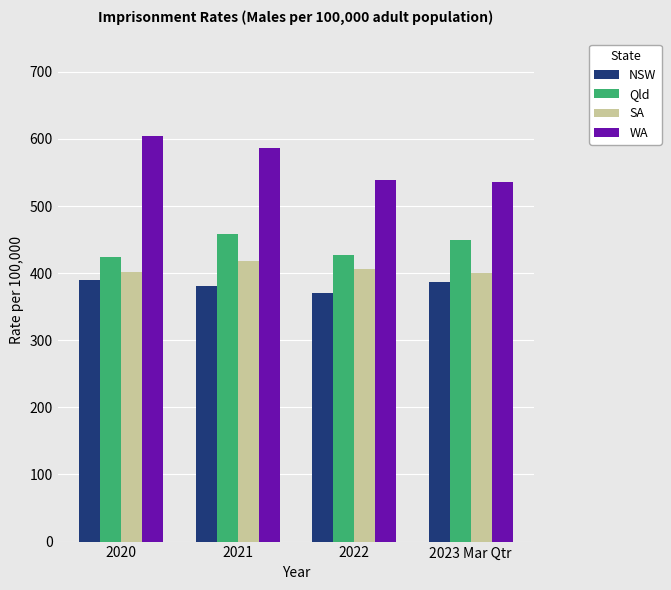

The SA series shows 173.7 at 2021. True or false?

False